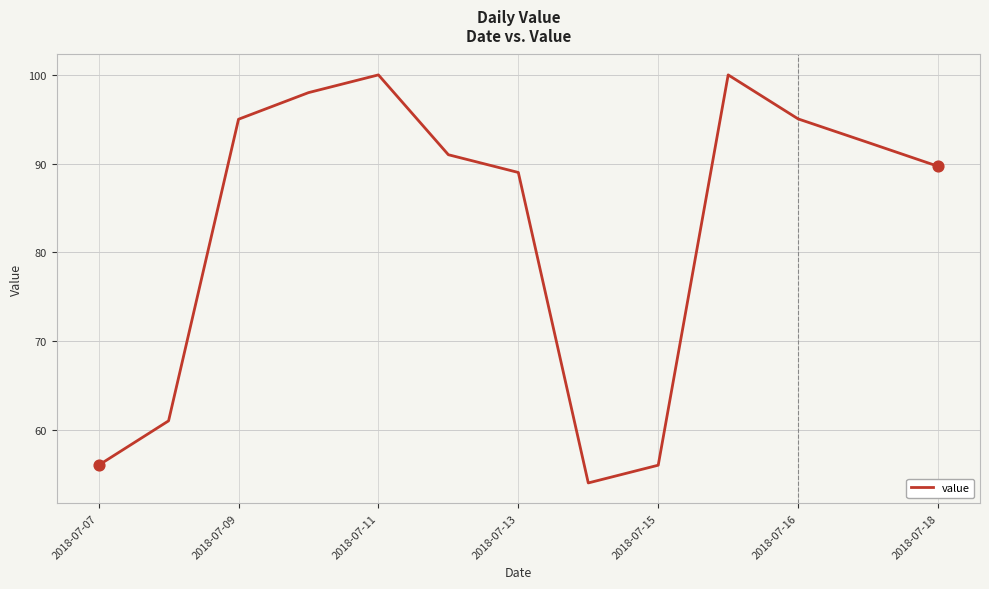

What is the difference between the maximum and minimum values?

46.0